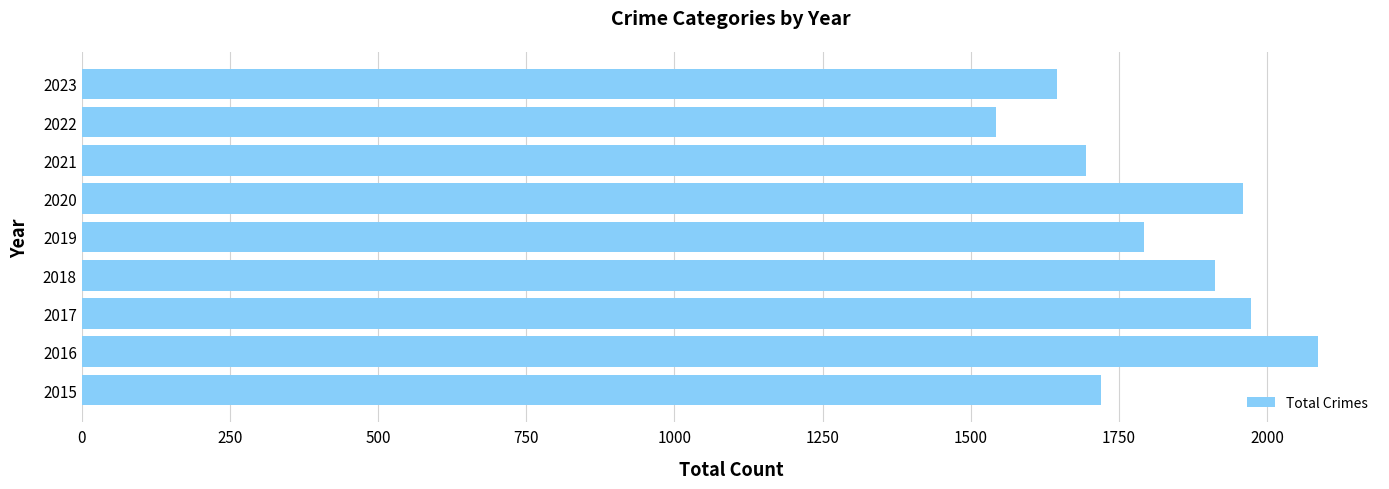

Which has a higher value, 2023 or 2020?

2020